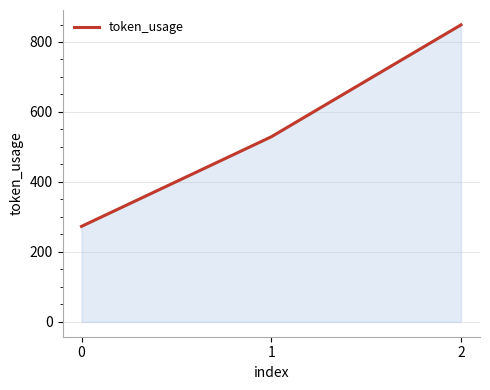

How many values are between 273 and 849?

3